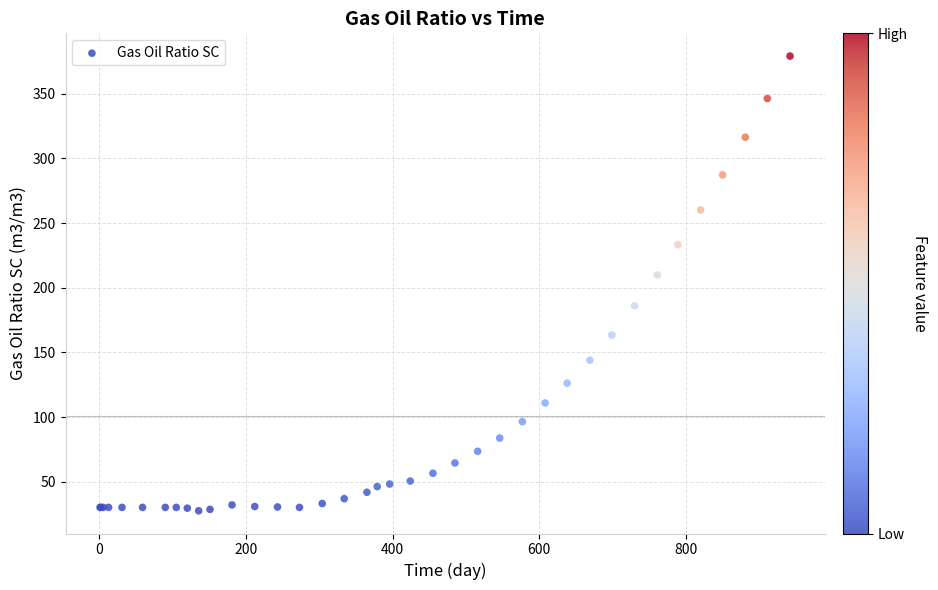

What Y value in the scatter plot is closest to 203?

209.9